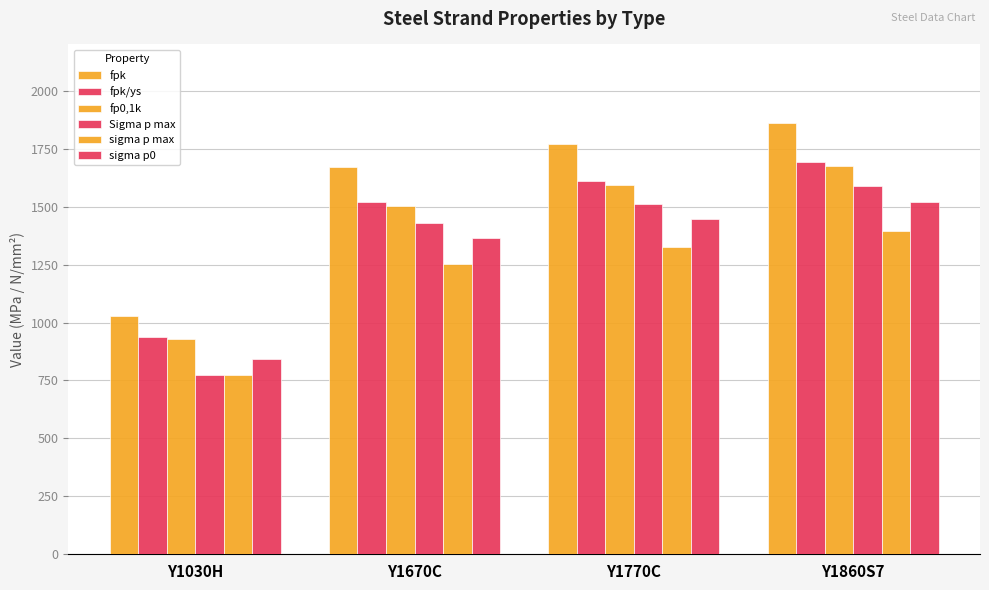

Count the fpk/ys values in the range 1518 to 1691.

3